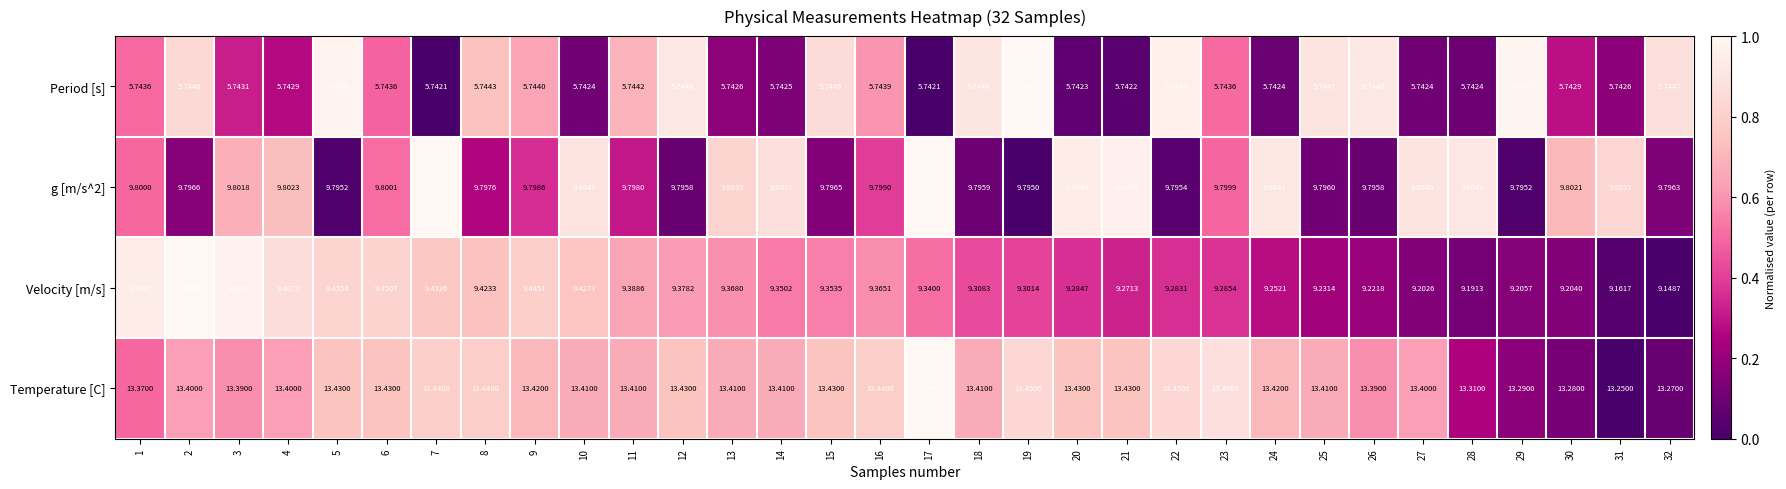

What is the total value across all series at 8?

38.4